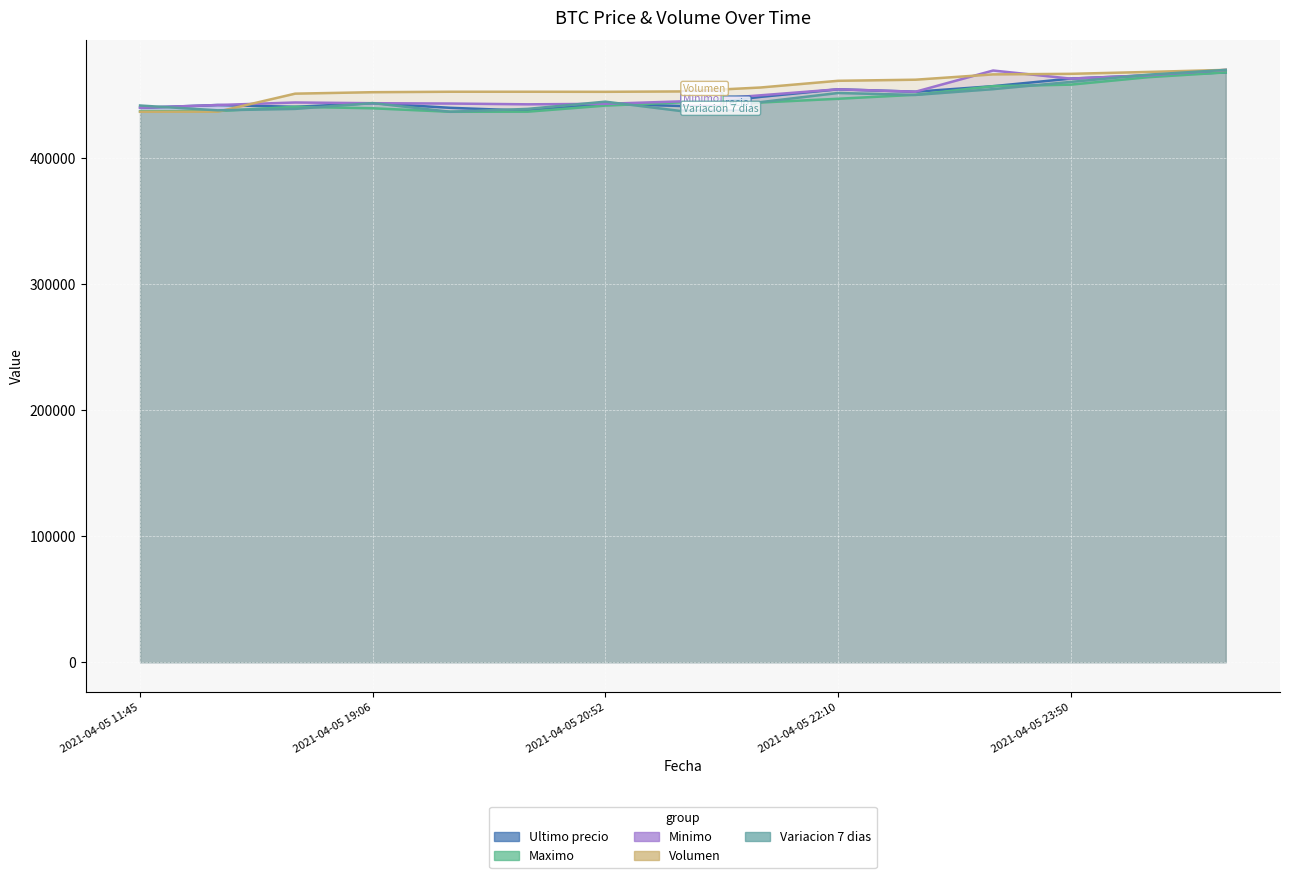

What is the sum of all Minimo values?

6768064.0